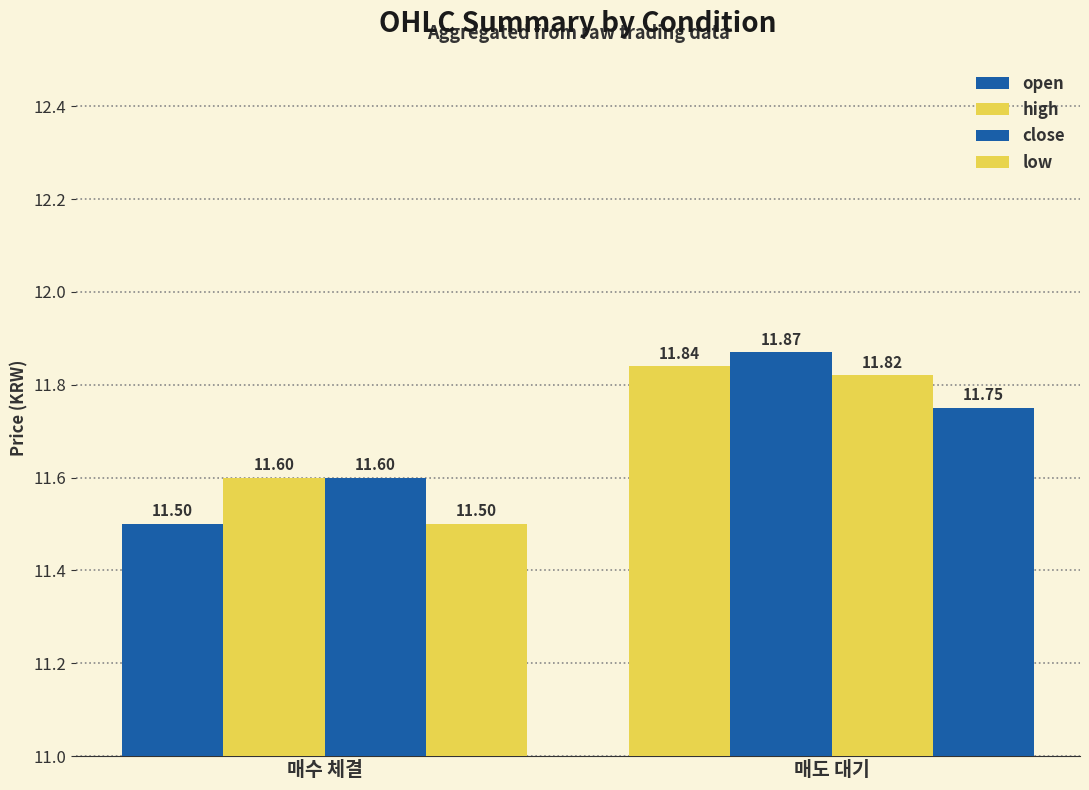

Are the bars grouped side by side (vs. stacked)?

Yes